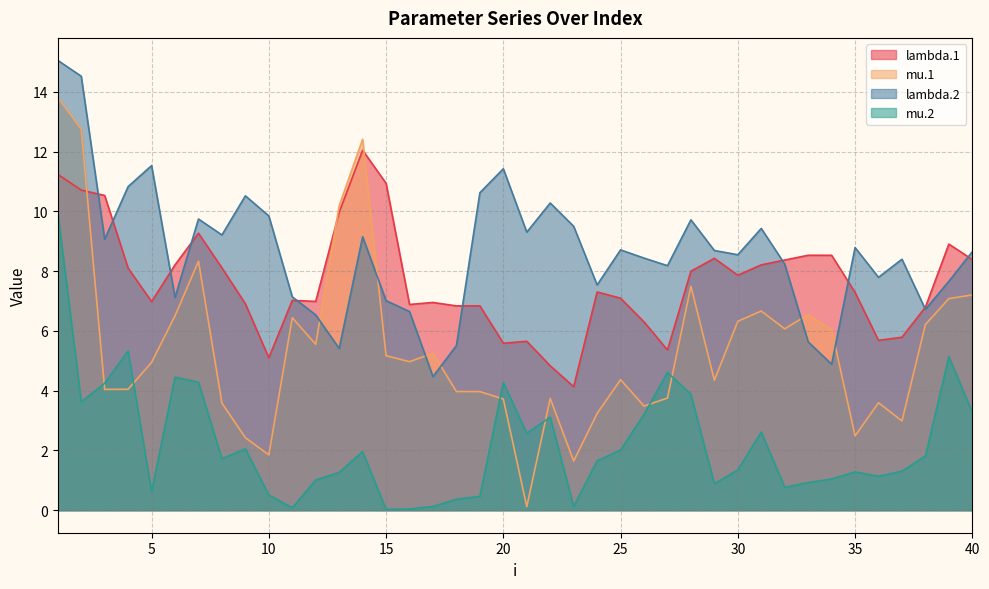

Rank the series by their maximum value, from highest to lowest.

lambda.2, mu.1, lambda.1, mu.2